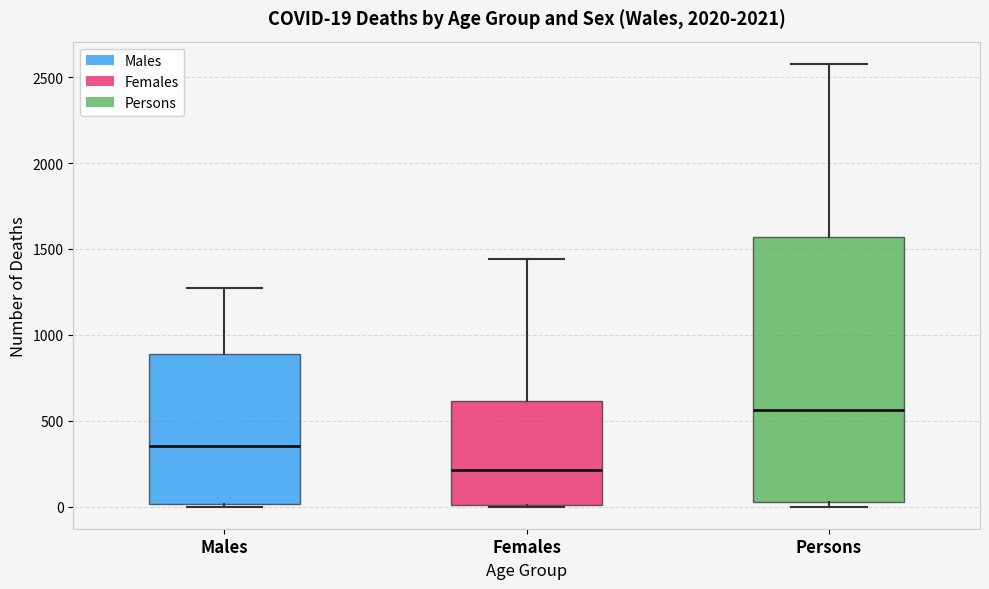

Comparing the boxes themselves (not the whiskers), which one is the tallest?

Persons